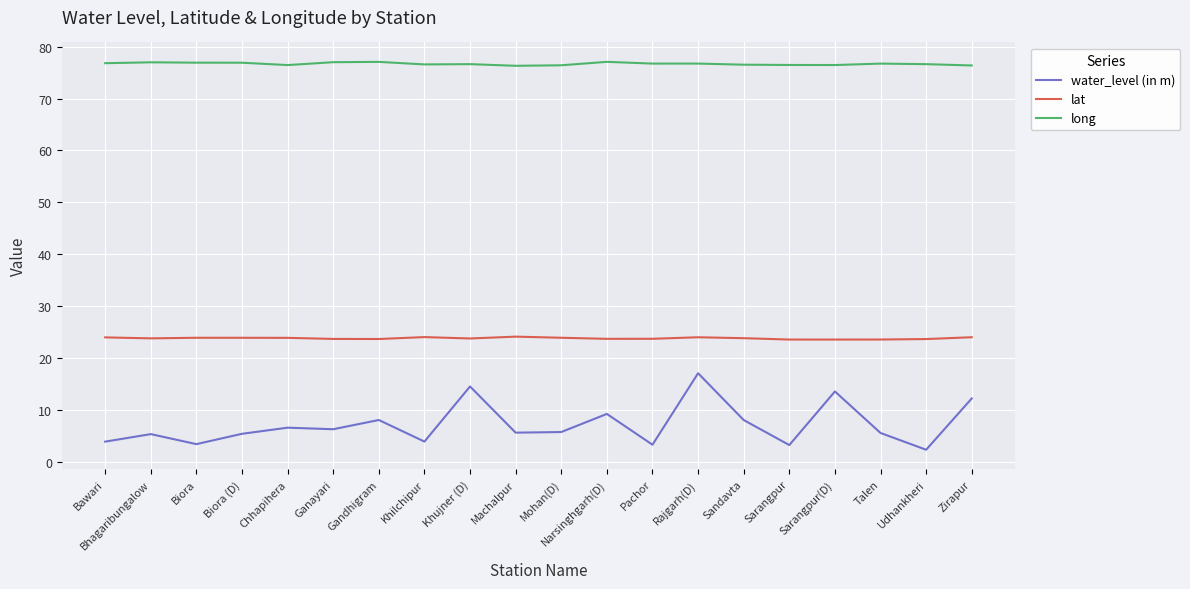

Which series has the largest total across all categories?

long